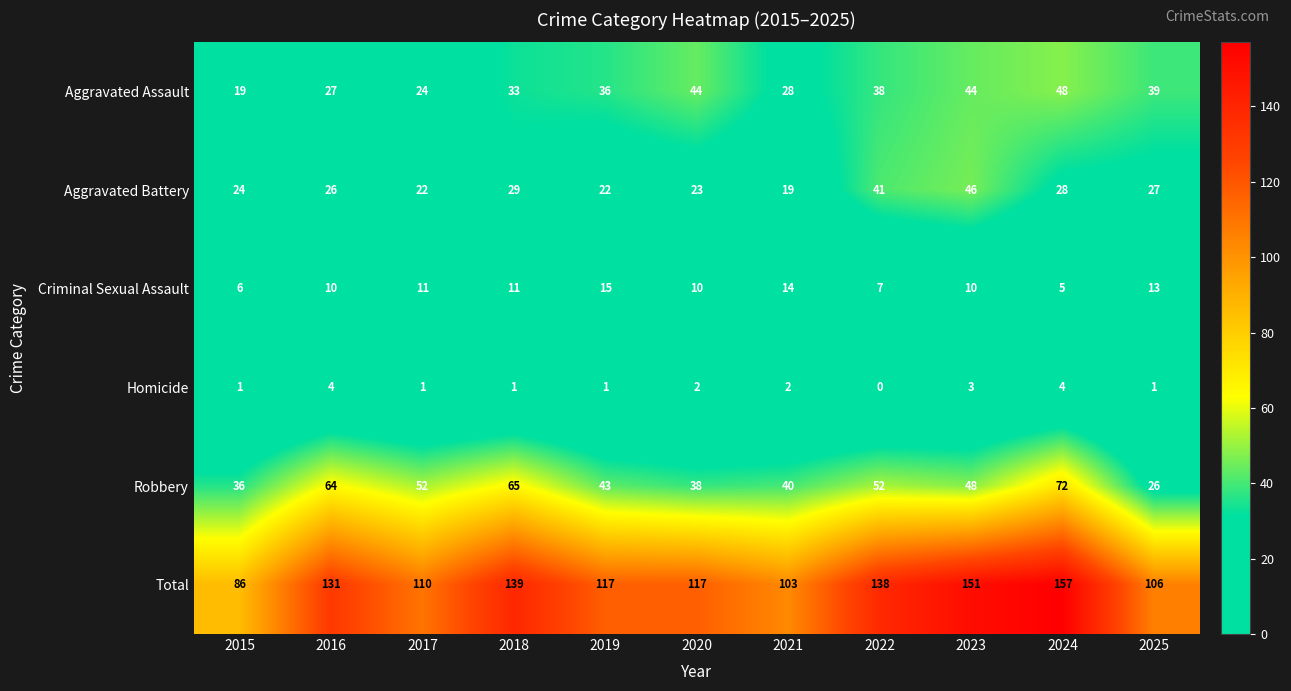

Rank the series by their maximum value, from lowest to highest.

Homicide, Criminal Sexual Assault, Aggravated Battery, Aggravated Assault, Robbery, Total